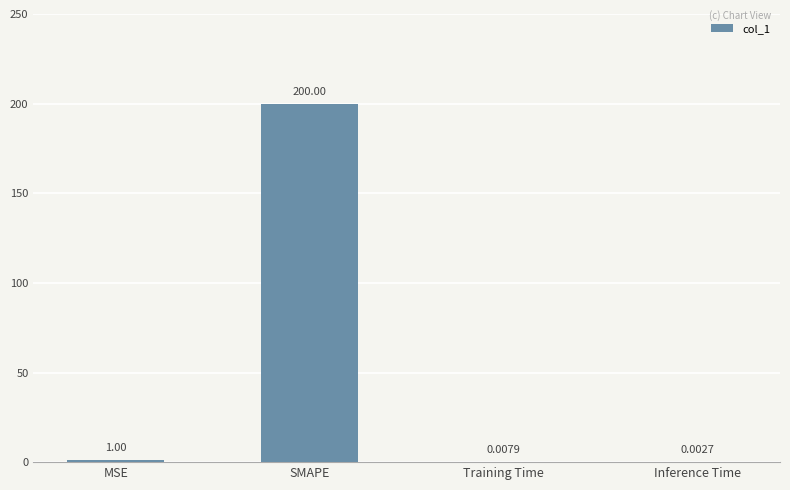

What is the change in value from MSE to Training Time?

-1.0